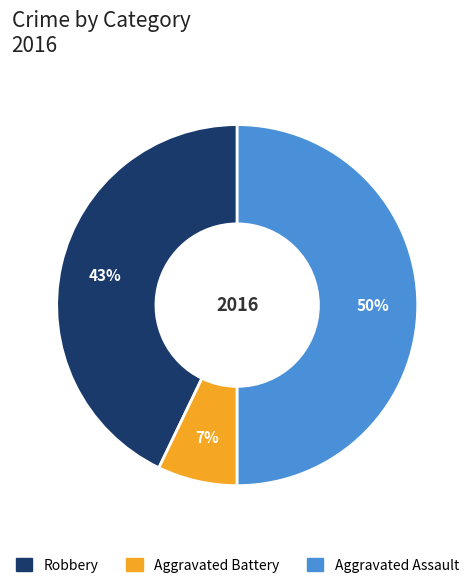

How many segments does this pie chart have?

3